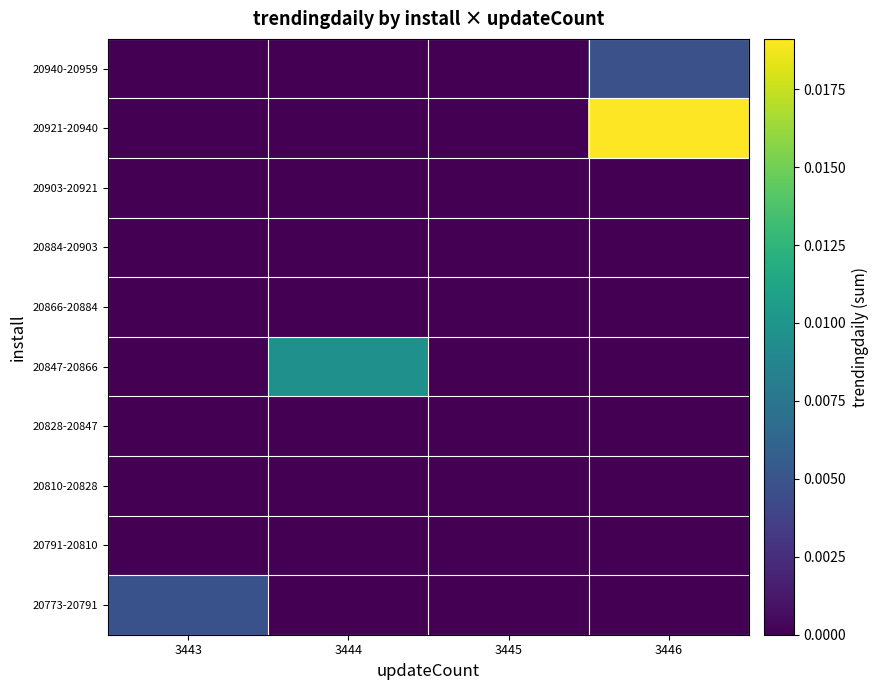

At how many categories does at least one series exceed 0?

3